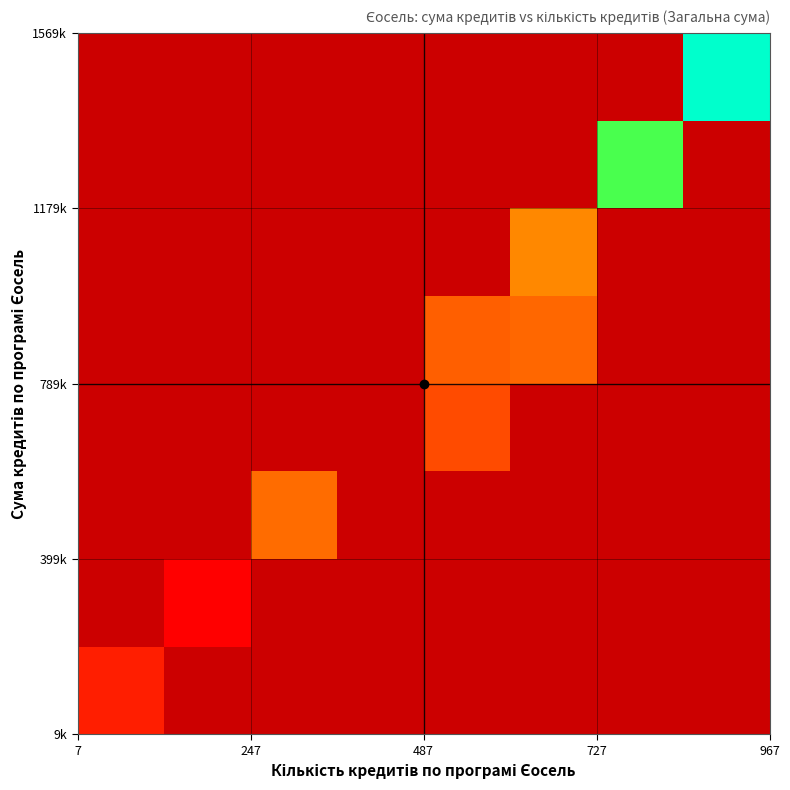

What is the maximum value shown in the chart?

1601729.7